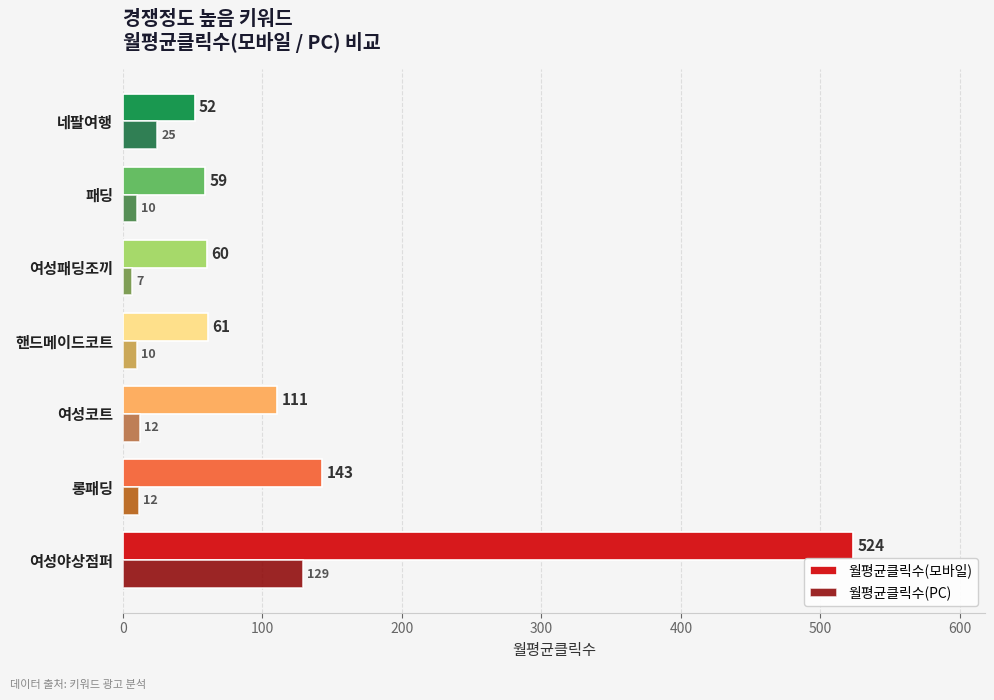

Which series has the largest total across all categories?

월평균클릭수(모바일)